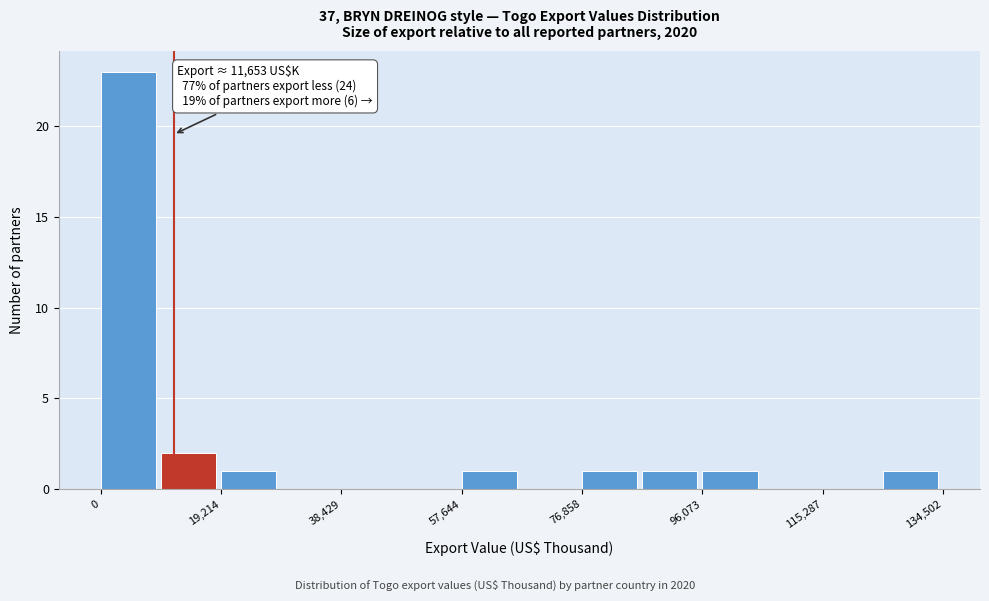

Which range on the x-axis has the tallest bar?

0 to 10000